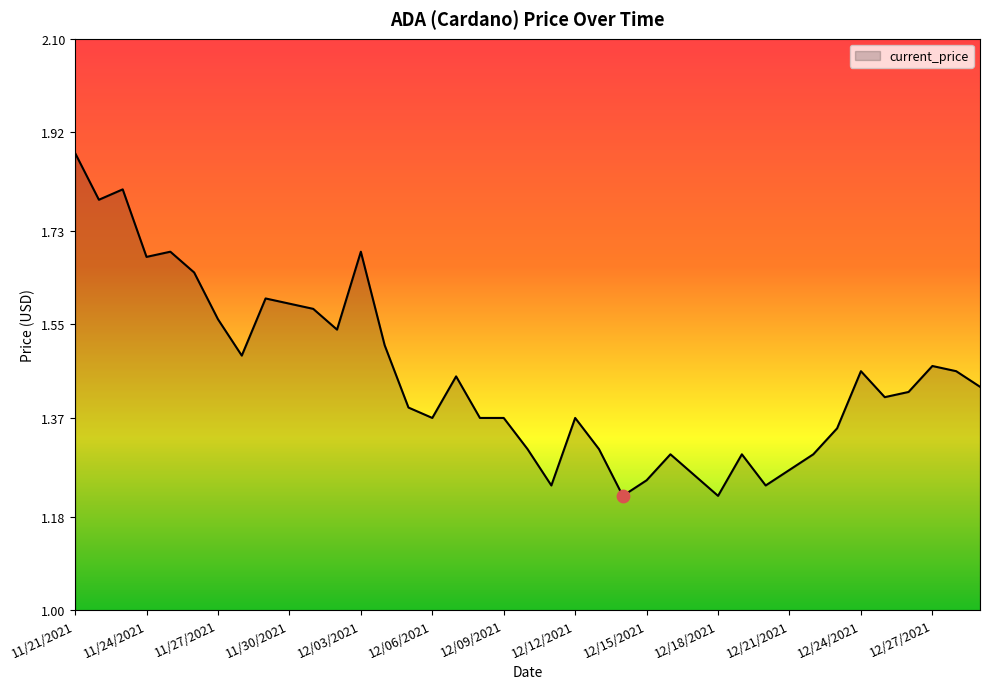

How many lines are shown in the chart?

1